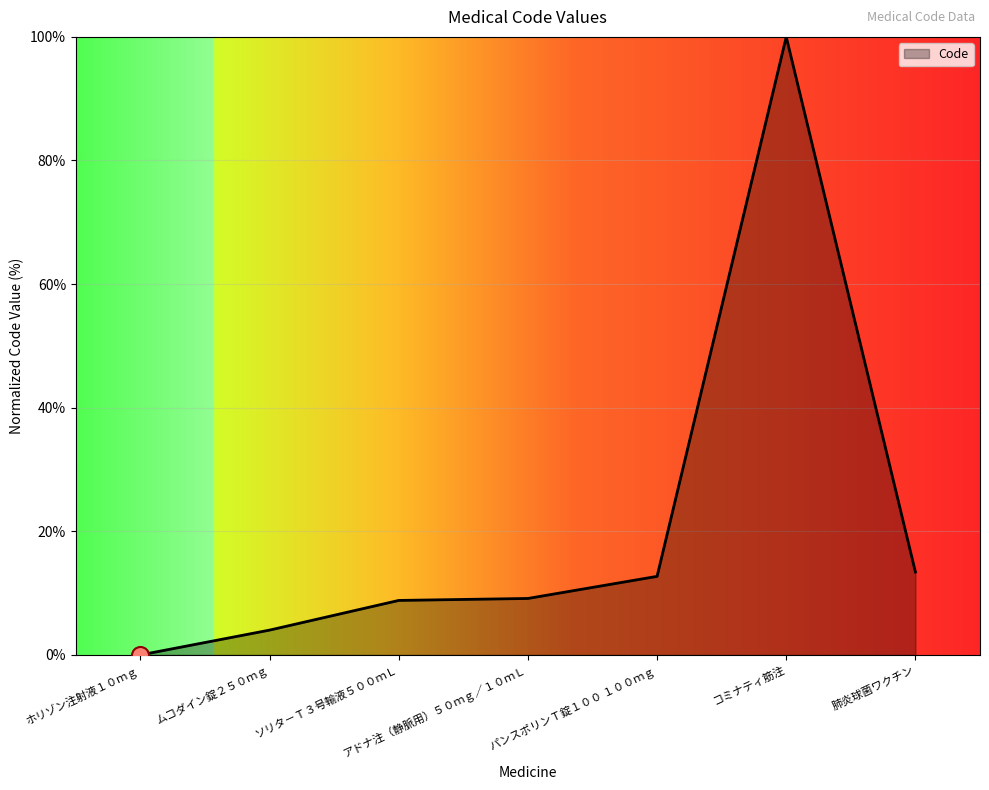

What is the change in value from ホリゾン注射液１０ｍｇ to コミナティ筋注?

+100.0